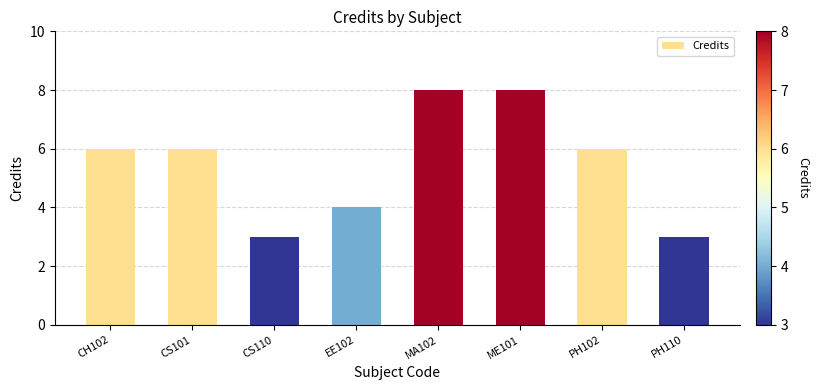

How many categories are shown in the chart?

8